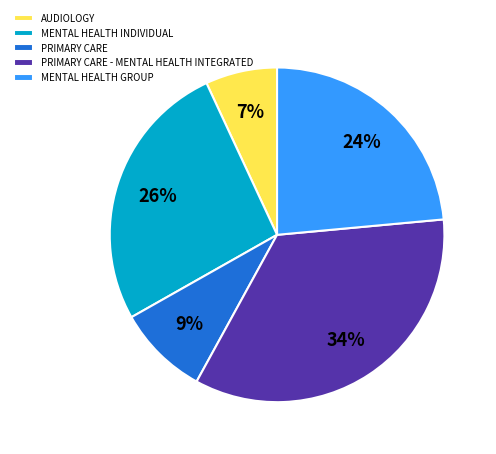

Is it true that AUDIOLOGY is 7% of the pie?

True